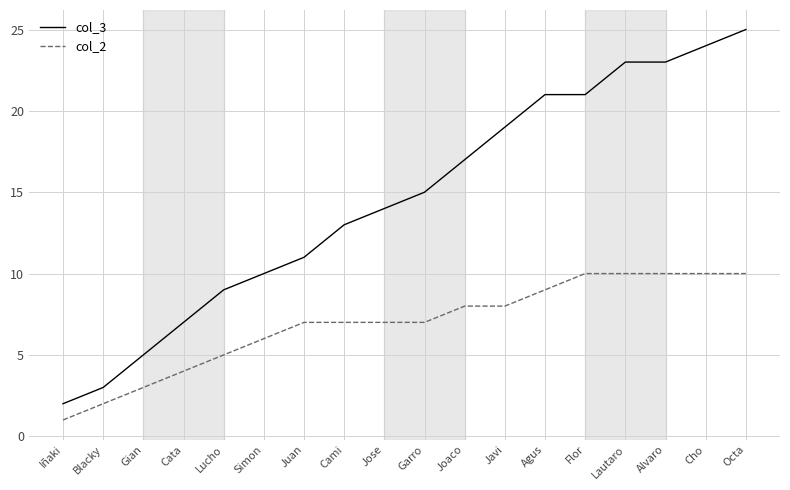

At which category is the sum across all series the highest?

Octa